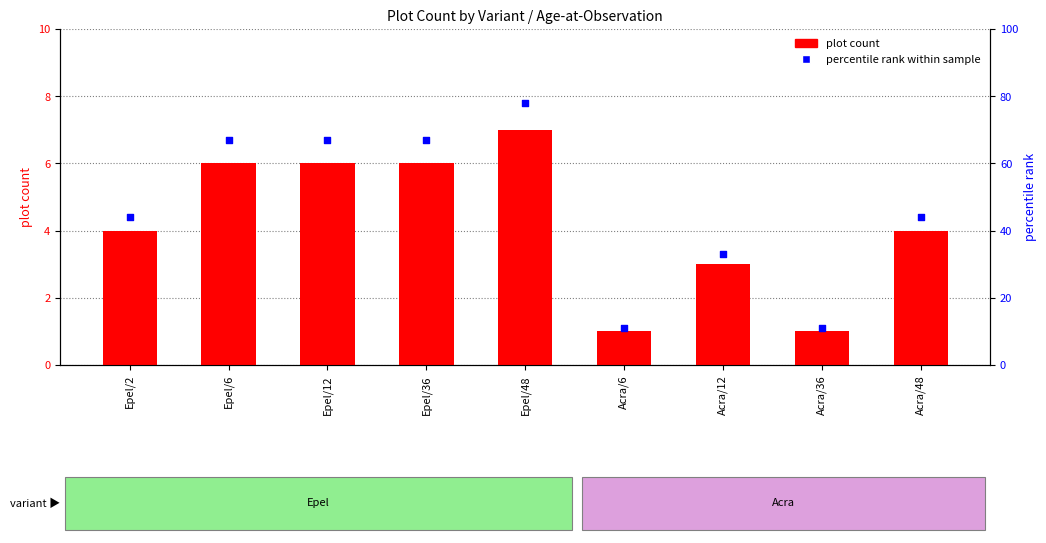

Which series reaches the minimum Y coordinate?

plot count